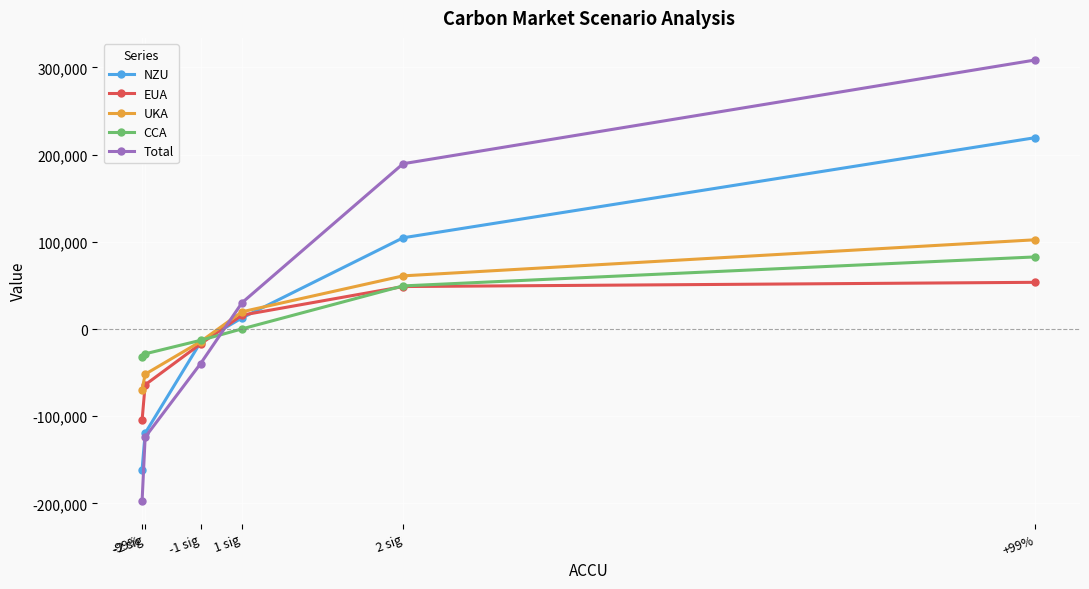

What is the sum of the UKA values at +99% and -2 sig?

50577.3